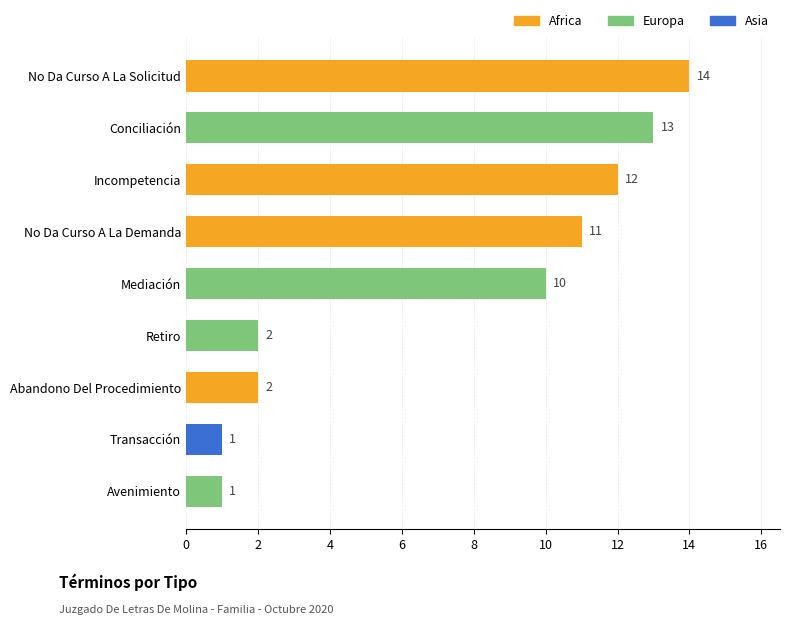

What is the average value?

7